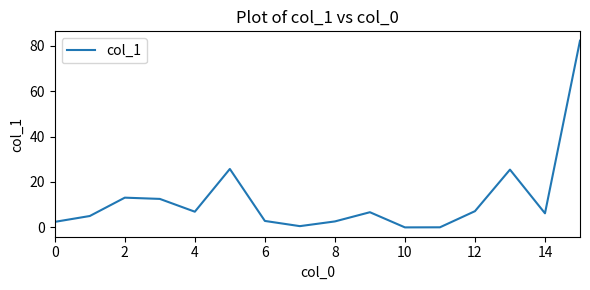

What is the difference between the maximum and minimum values?

82.2